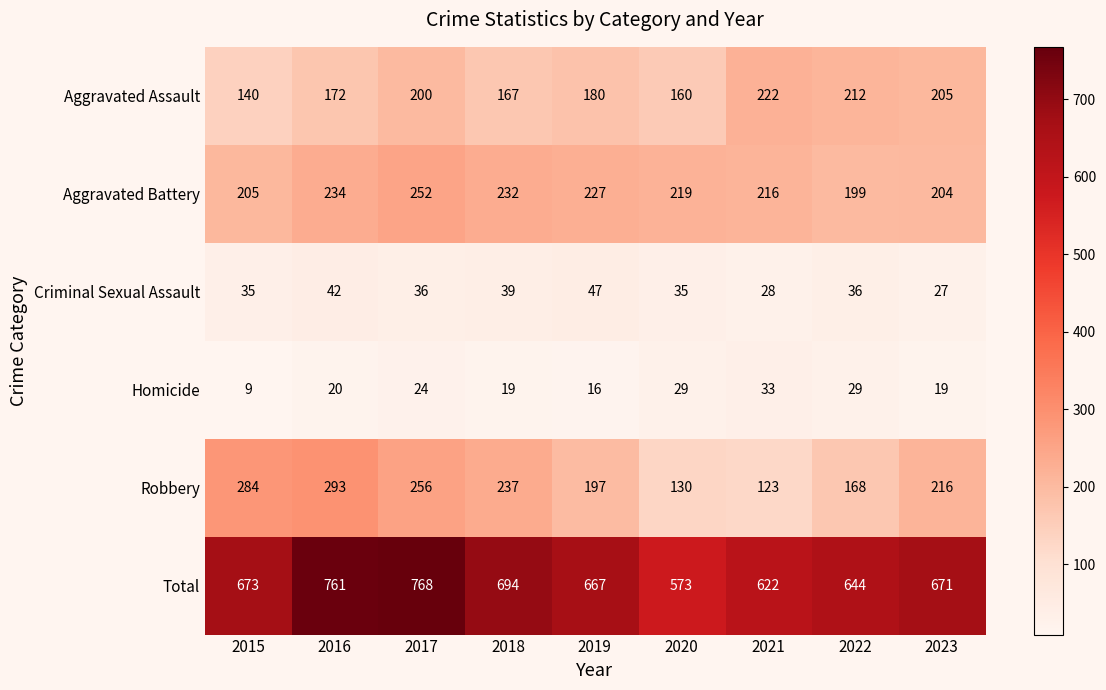

Rank the series at 2016 from highest to lowest value.

Total, Robbery, Aggravated Battery, Aggravated Assault, Criminal Sexual Assault, Homicide